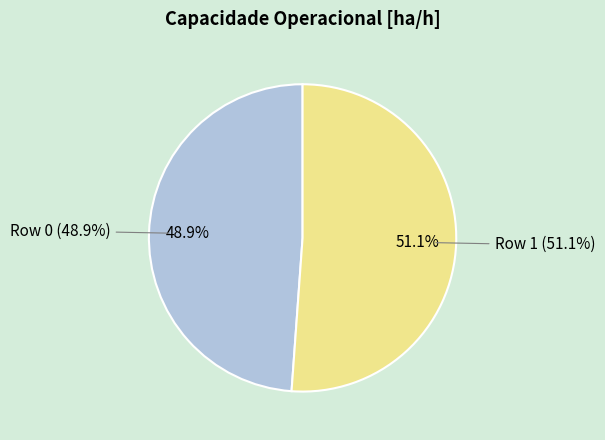

To the nearest percent, what is the difference between the largest and smallest slice percentages?

2%